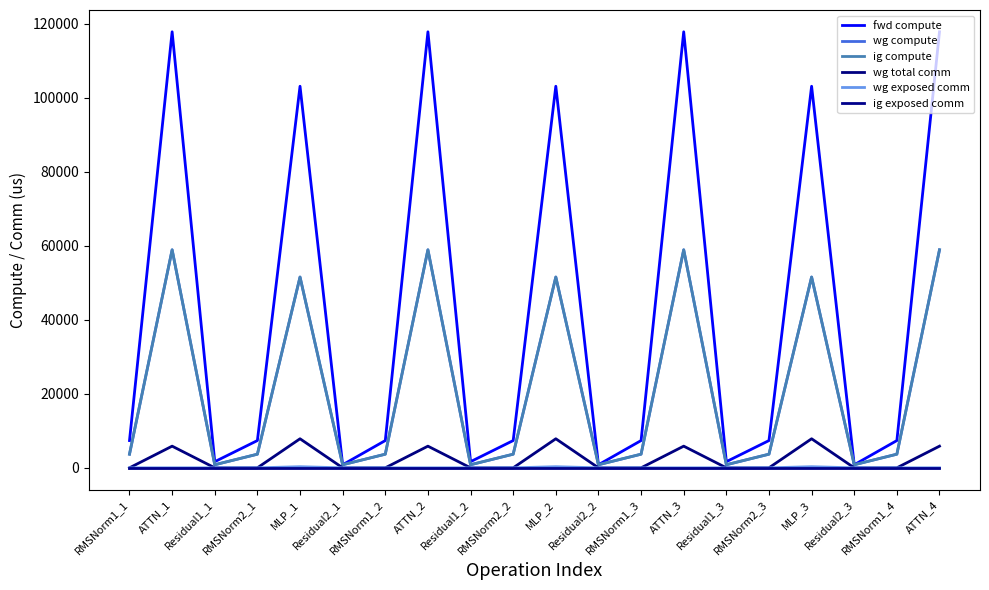

Reading left to right, list all the values displayed in this chart.

fwd compute: 7369.5	117848.4	1661.3	7369.5	103130.7	830.7	7369.5	117848.4	1661.3	7369.5	103130.7	830.7	7369.5	117848.4	1661.3	7369.5	103130.7	830.7	7369.5	117848.4
wg compute: 3684.7	58924.2	830.7	3684.7	51565.4	830.7	3684.7	58924.2	830.7	3684.7	51565.4	830.7	3684.7	58924.2	830.7	3684.7	51565.4	830.7	3684.7	58924.2
ig compute: 3684.7	58924.2	830.7	3684.7	51565.4	830.7	3684.7	58924.2	830.7	3684.7	51565.4	830.7	3684.7	58924.2	830.7	3684.7	51565.4	830.7	3684.7	58924.2
wg total comm: 0.0	5855.3	0.0	0.0	7851.5	0.0	0.0	5855.3	0.0	0.0	7851.5	0.0	0.0	5855.3	0.0	0.0	7851.5	0.0	0.0	5855.3
wg exposed comm: 0.0	0.0	0.0	0.0	300.5	0.0	0.0	0.0	0.0	0.0	300.5	0.0	0.0	0.0	0.0	0.0	300.5	0.0	0.0	0.0
ig exposed comm: 0.0	0.0	0.0	0.0	0.0	0.0	0.0	0.0	0.0	0.0	0.0	0.0	0.0	0.0	0.0	0.0	0.0	0.0	0.0	0.0